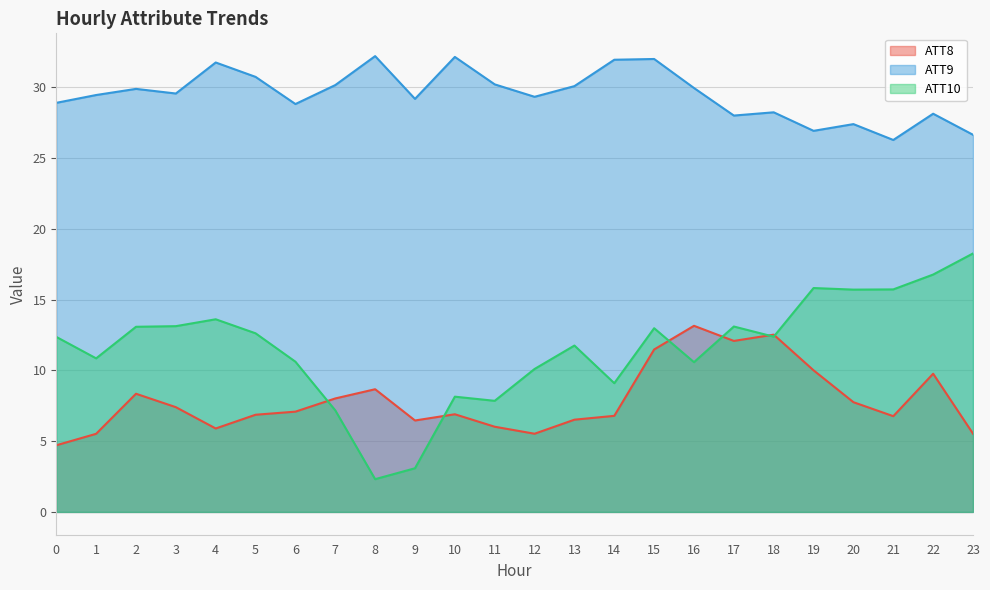

How many intersections are there between ATT10 and ATT8?

6